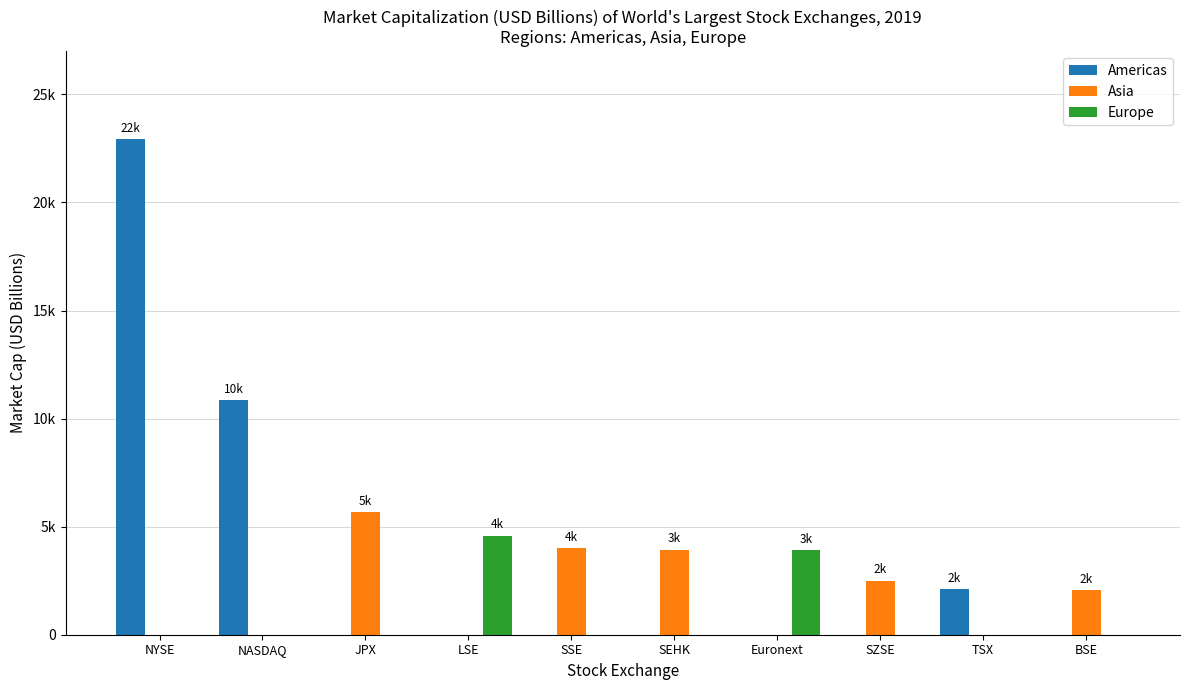

Read the Europe value at Euronext, to the nearest 10.

3930